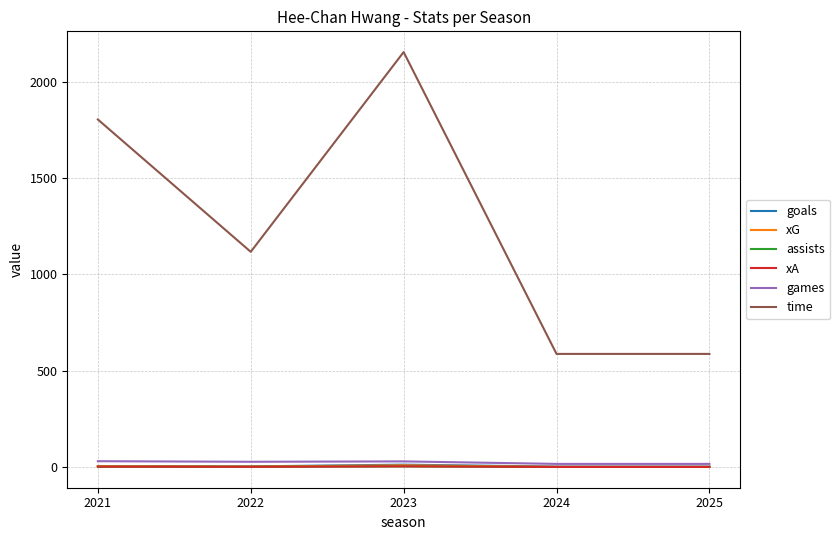

True or false: assists and time cross at least once.

False